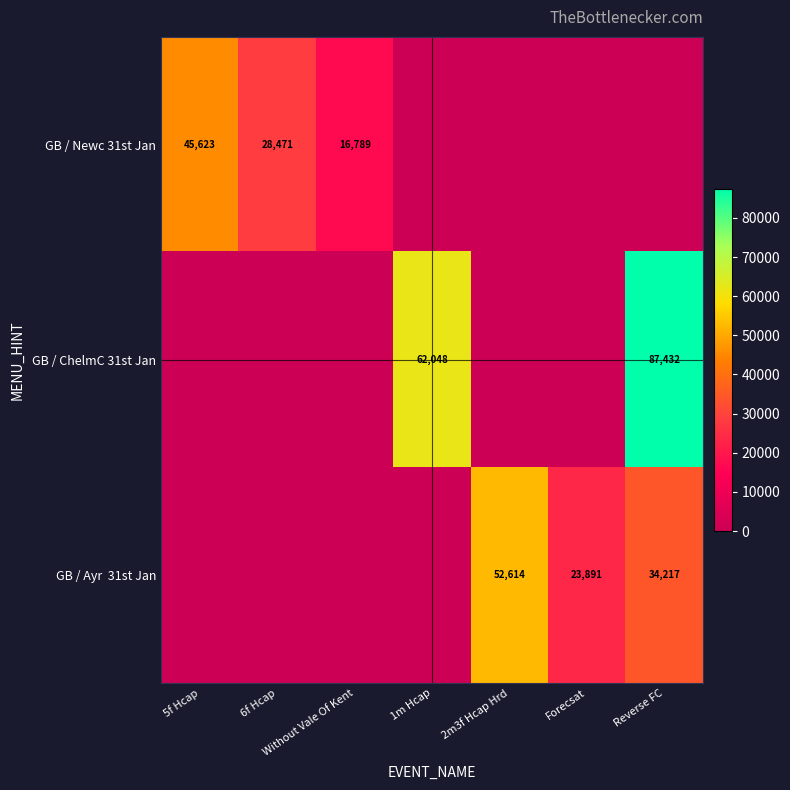

What is the sum of the GB / Newc 31st Jan values at Without Vale Of Kent and 5f Hcap?

62412